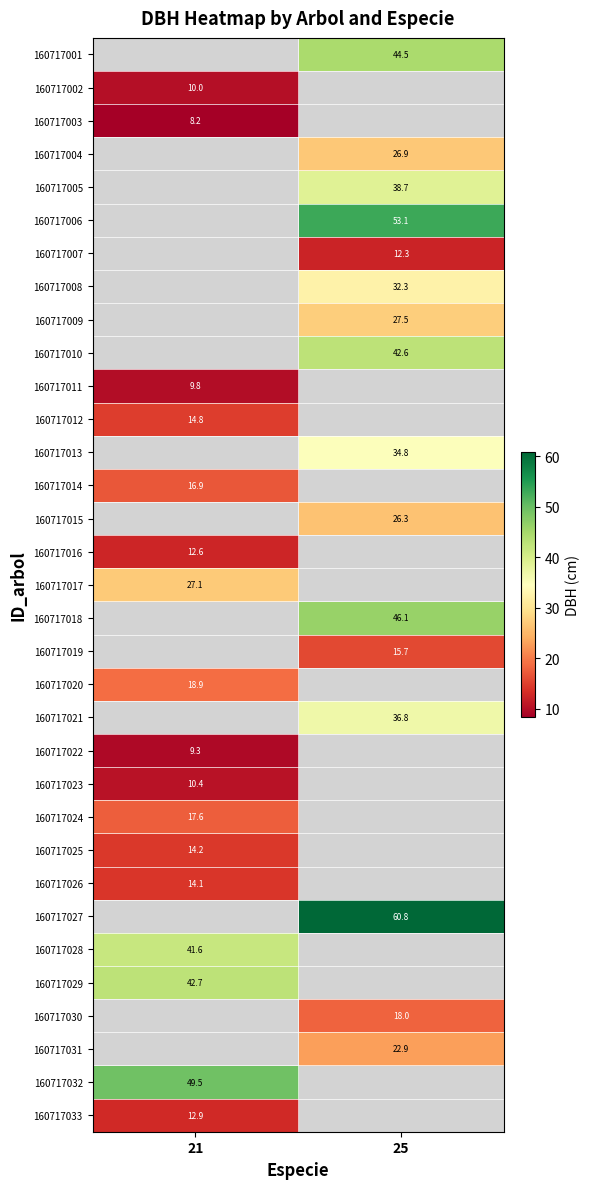

Is it true that 160717014 equals 30.1 at 21?

False